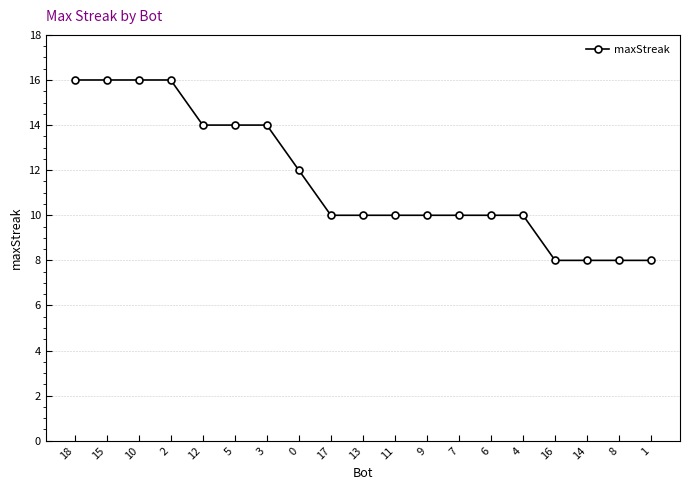

What is the sum of all values?

220